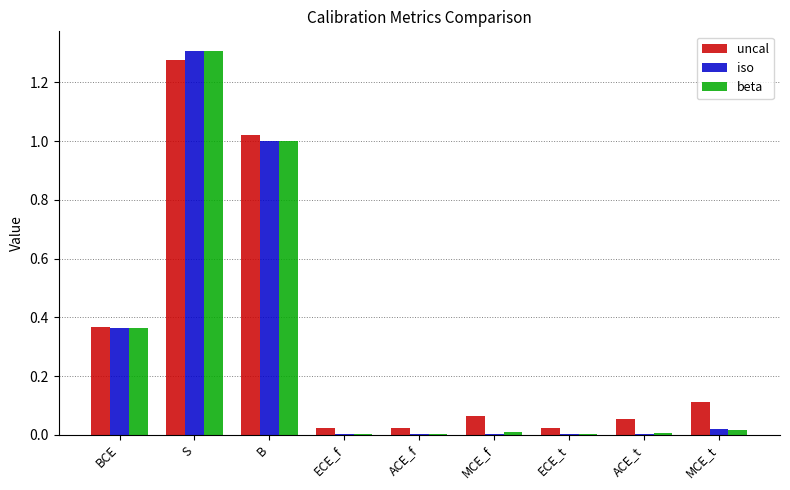

How many categories are shown in the chart?

9